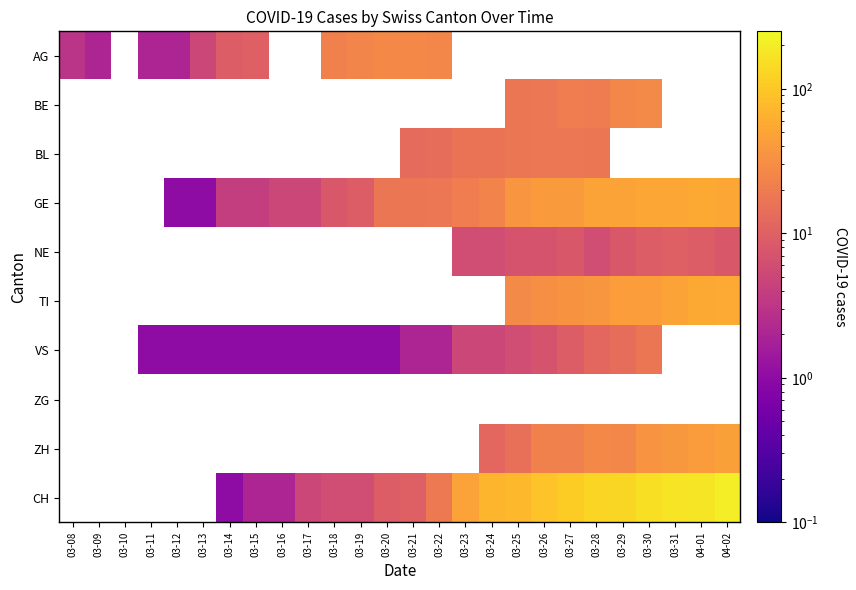

Count the number of data series in this chart.

10